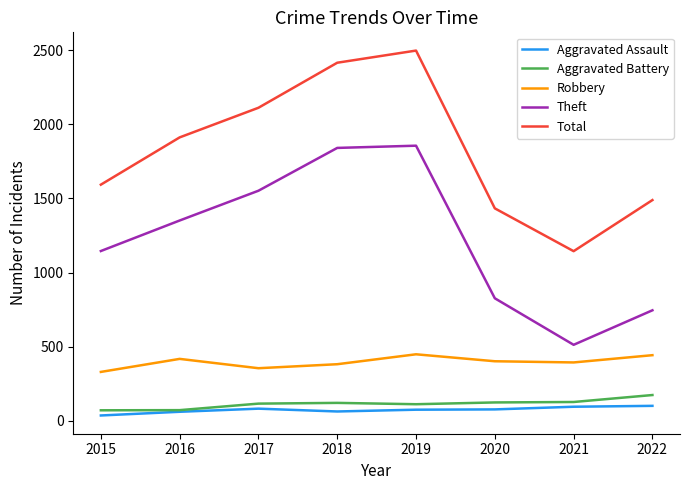

At which category does Total reach its first local peak?

2019